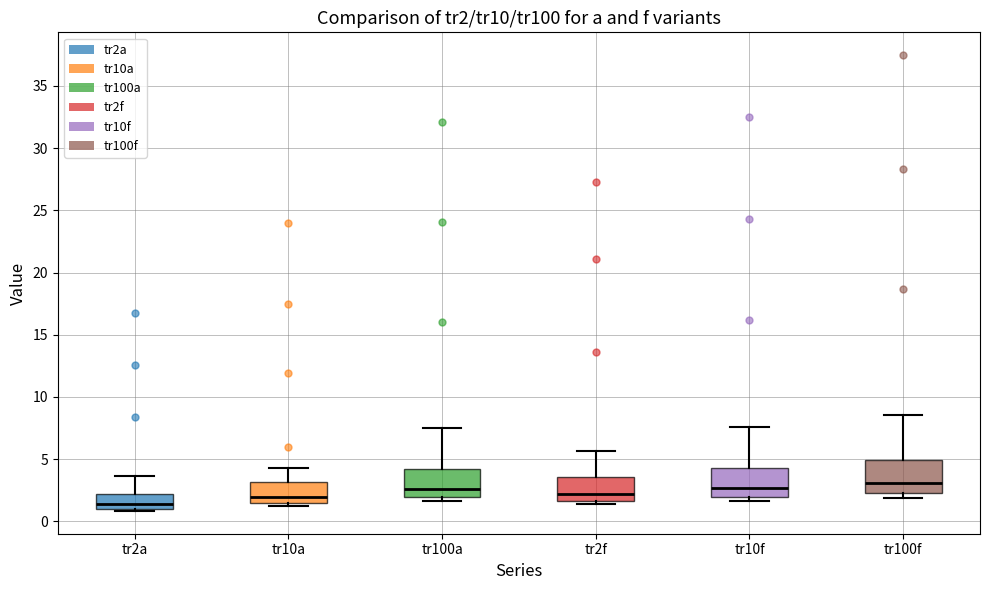

Reading left to right, read every box against the y-axis: the position of its median line, the range the box covers, and the ends of its whiskers. The values are not printed on the chart, so give them approximately, as read against the axis.

tr2a: median 1.5, box 1.0 to 2.0, whiskers 1.0 (just below the box's lower edge) to 3.5
tr10a: median 2.0, box 1.5 to 3.0, whiskers 1.0 to 4.0
tr100a: median 2.5, box 2.0 to 4.0, whiskers 1.5 to 7.5
tr2f: median 2.0, box 1.5 to 3.5, whiskers 1.5 (just below the box's lower edge) to 5.5
tr10f: median 2.5, box 2.0 to 4.5, whiskers 1.5 to 7.5
tr100f: median 3.0, box 2.5 to 5.0, whiskers 2.0 to 8.5